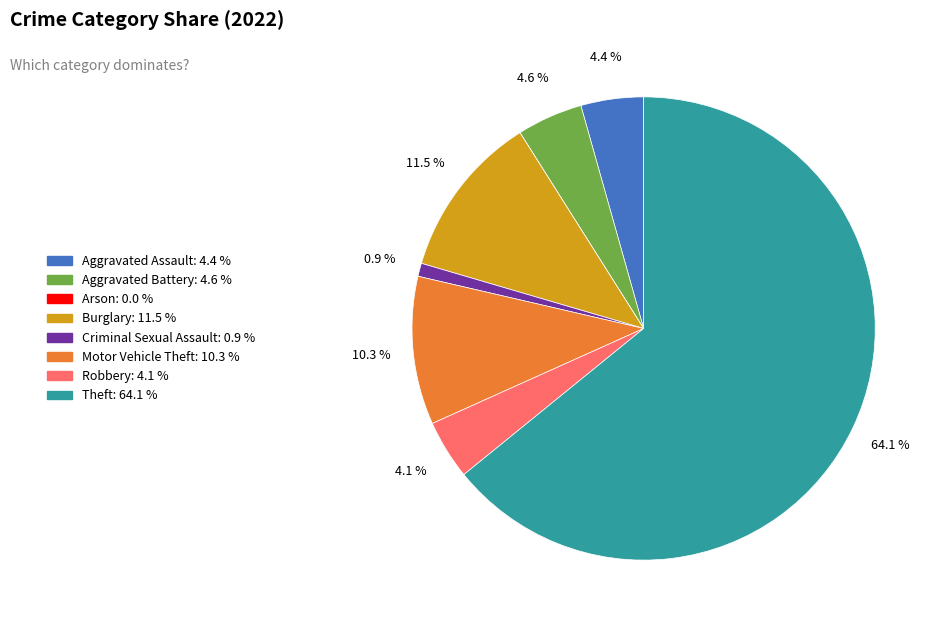

Which category accounts for the majority?

Theft